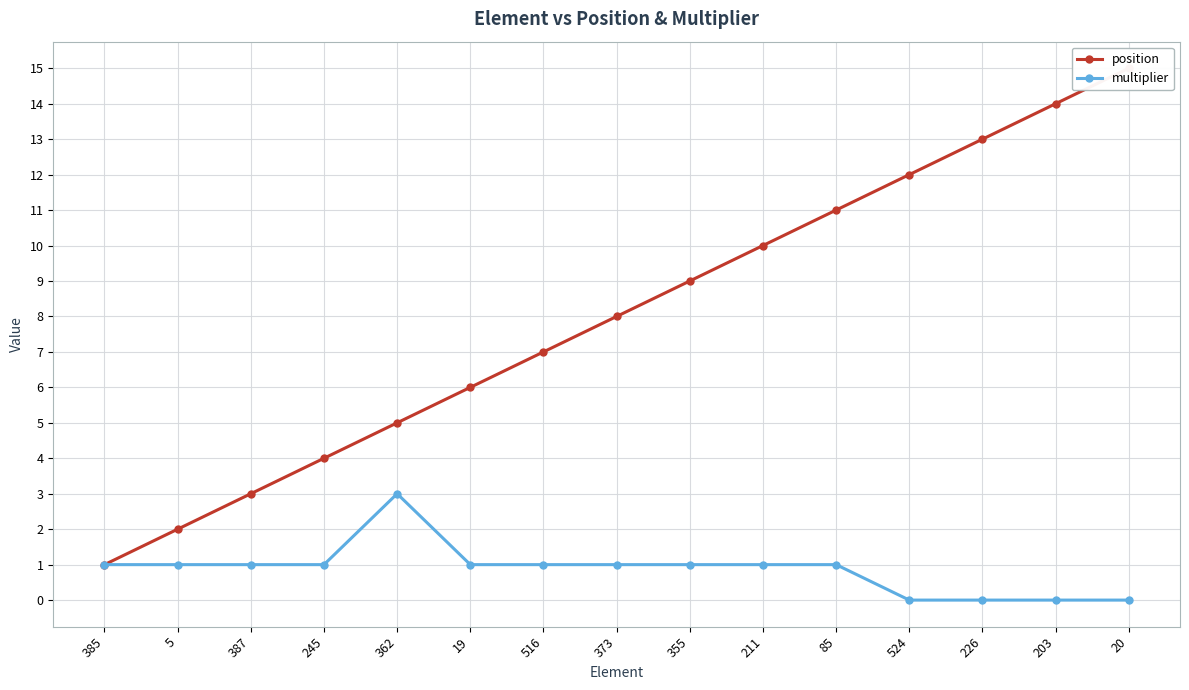

Reading right to left, transcribe all the data shown in this chart.

position: 15	14	13	12	11	10	9	8	7	6	5	4	3	2	1
multiplier: 0	0	0	0	1	1	1	1	1	1	3	1	1	1	1